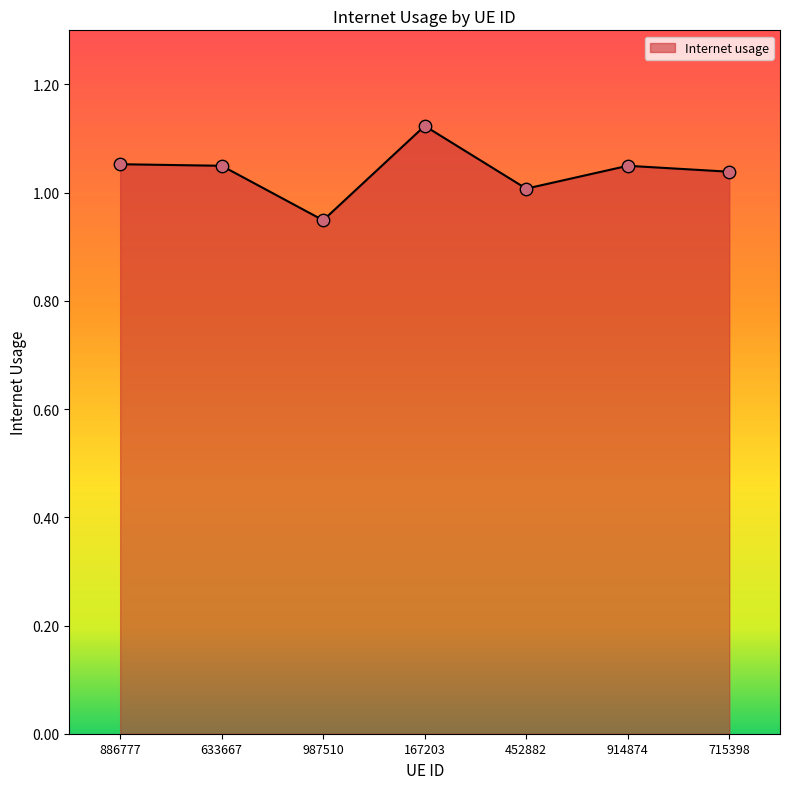

What is the change in value from 987510 to 914874?

+0.1